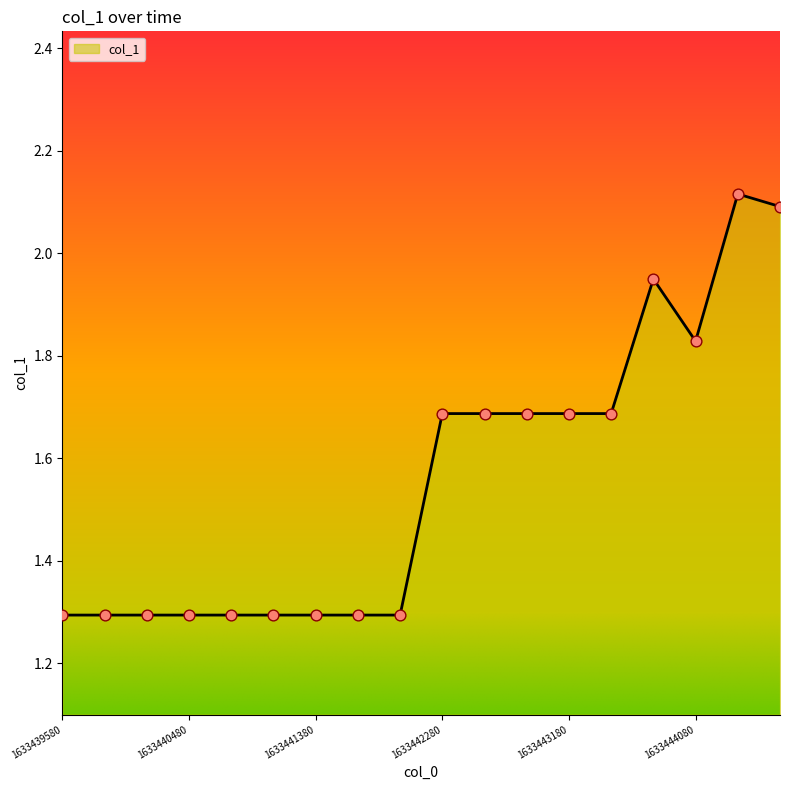

What is the minimum value shown in the chart?

1.3